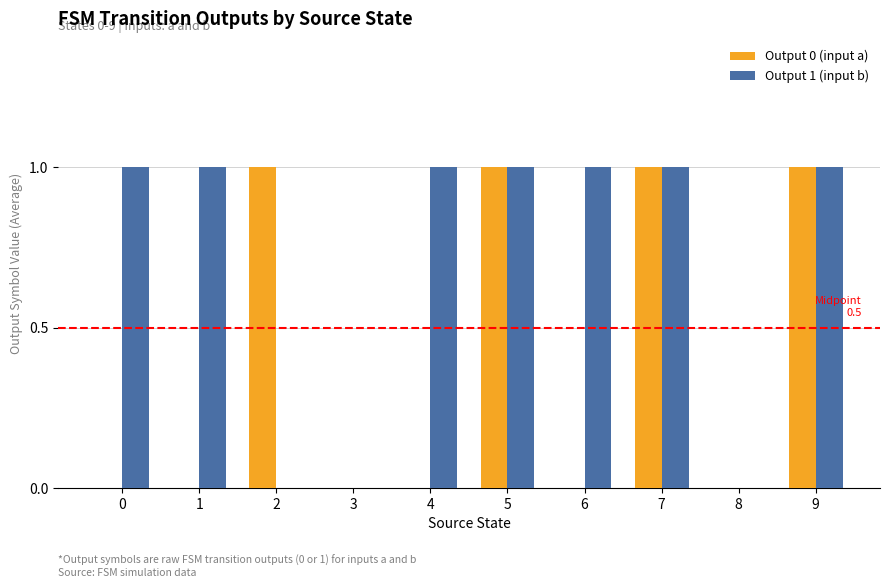

Between 0 and 5, which series saw the biggest shift?

Output 0 (input a)